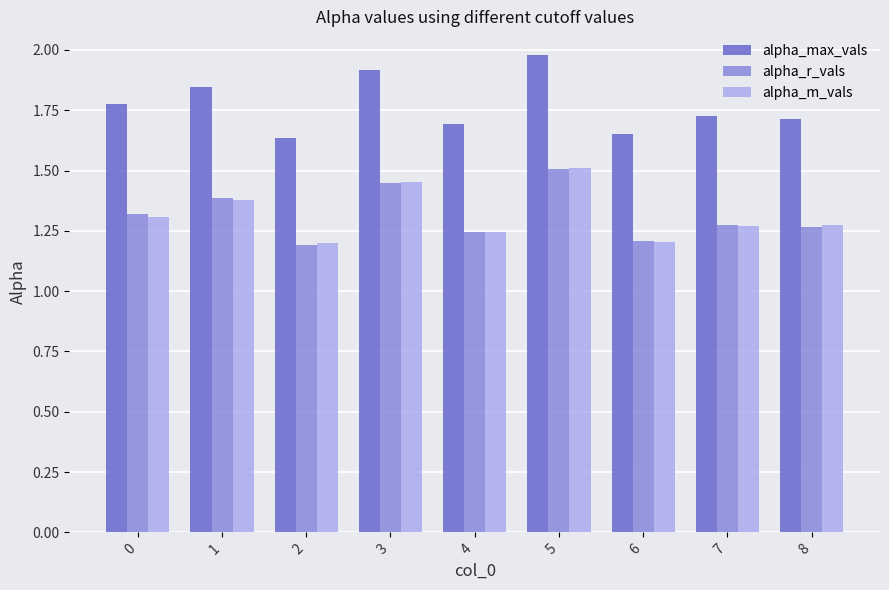

Between 4 and 7, which series saw the biggest shift?

alpha_max_vals